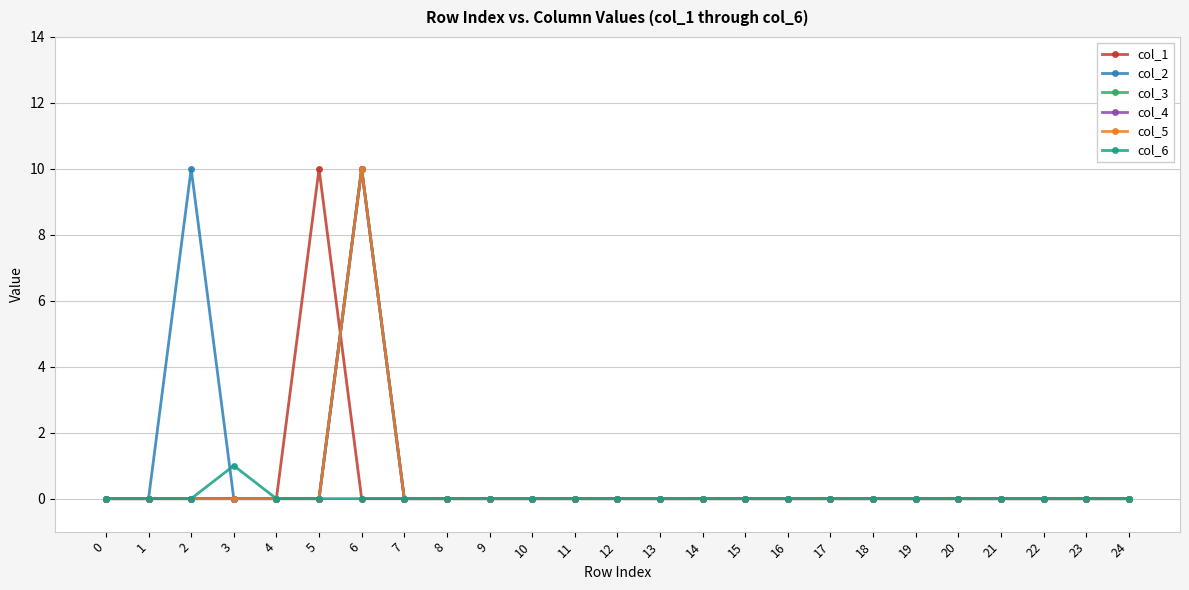

Does the chart have visible grid lines?

Yes